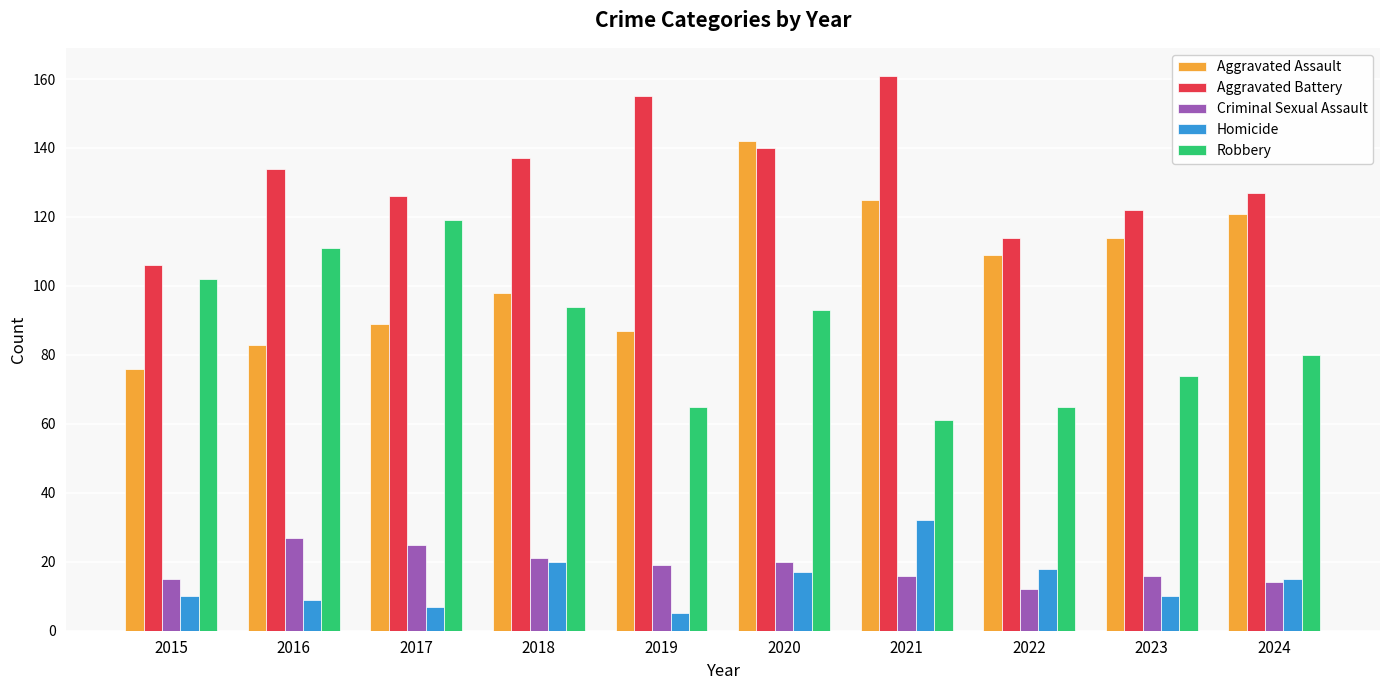

Reading right to left, list all the values displayed in this chart.

Aggravated Assault: 2024=121	2023=114	2022=109	2021=125	2020=142	2019=87	2018=98	2017=89	2016=83	2015=76
Aggravated Battery: 2024=127	2023=122	2022=114	2021=161	2020=140	2019=155	2018=137	2017=126	2016=134	2015=106
Criminal Sexual Assault: 2024=14	2023=16	2022=12	2021=16	2020=20	2019=19	2018=21	2017=25	2016=27	2015=15
Homicide: 2024=15	2023=10	2022=18	2021=32	2020=17	2019=5	2018=20	2017=7	2016=9	2015=10
Robbery: 2024=80	2023=74	2022=65	2021=61	2020=93	2019=65	2018=94	2017=119	2016=111	2015=102